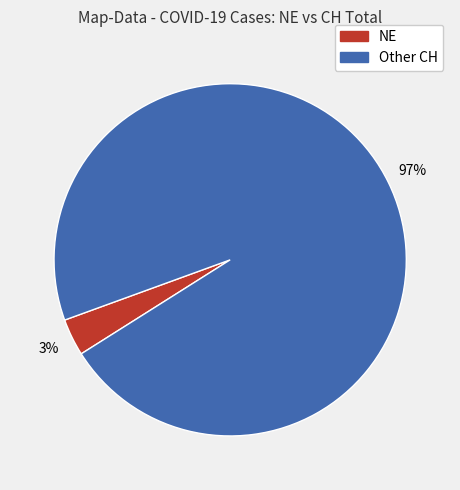

Is there a majority slice in this chart?

Yes